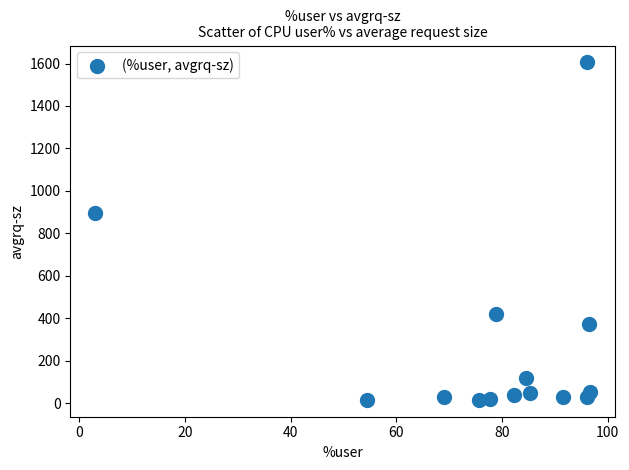

What is the range of X values (max minus min)?

93.7